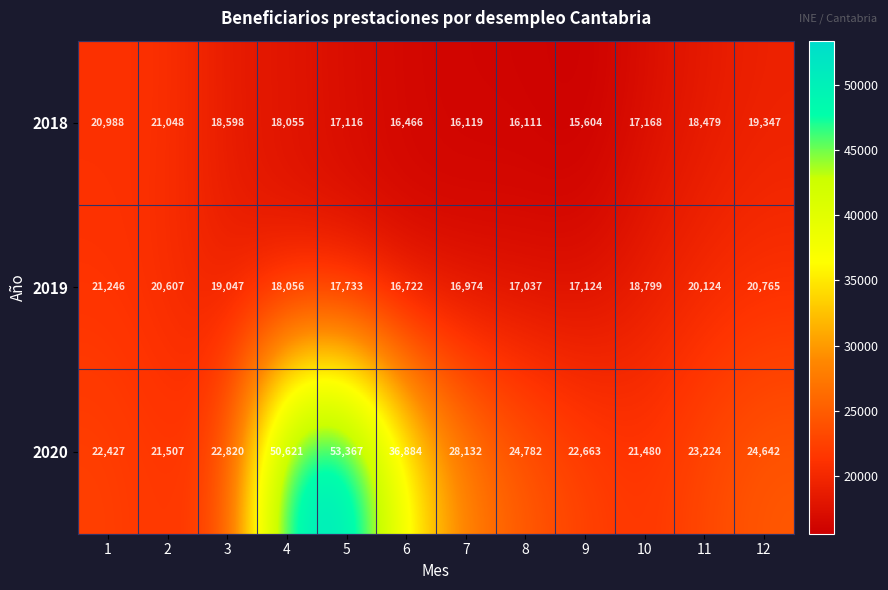

What is the difference between the maximum and minimum values in the 2020 series?

31887